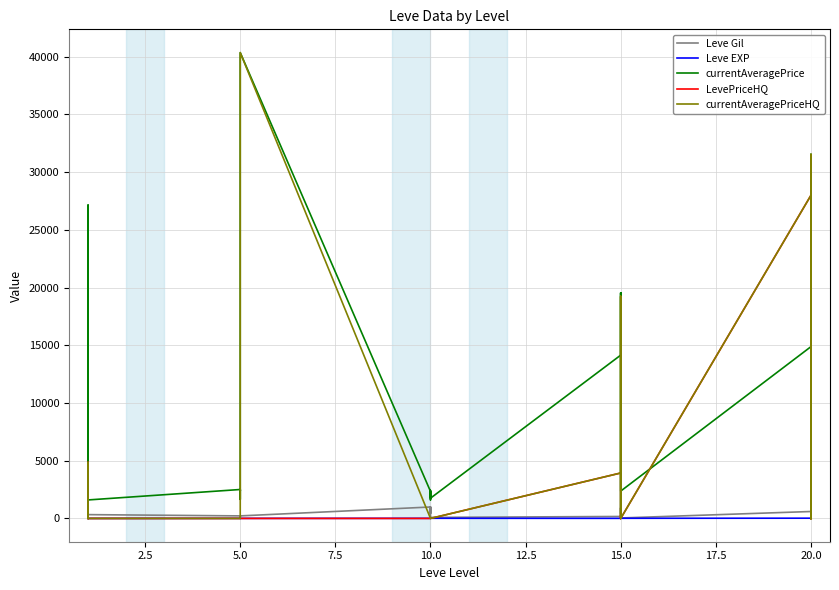

Does the chart have visible grid lines?

Yes